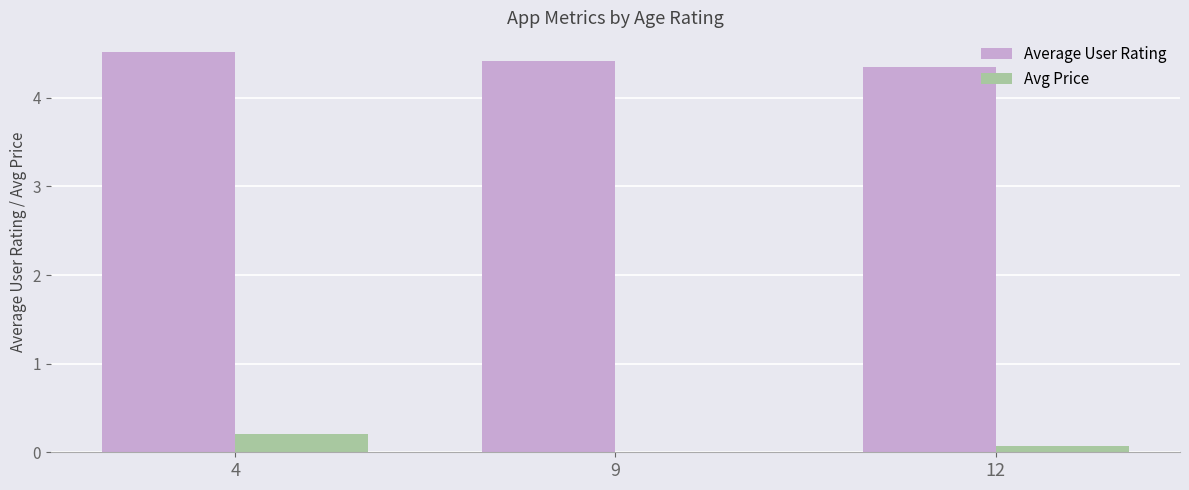

Is the value of Average User Rating at 9 greater than the value of Avg Price at 12?

Yes